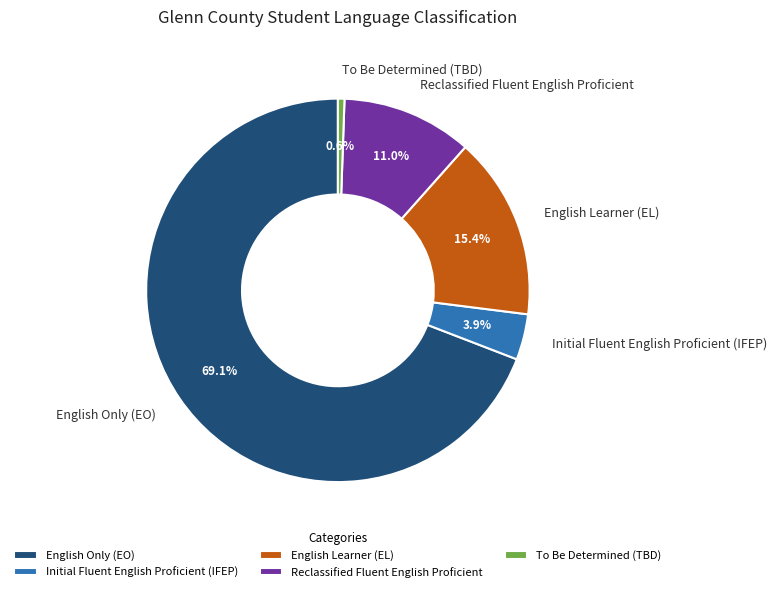

Which slice is the largest?

English Only (EO)